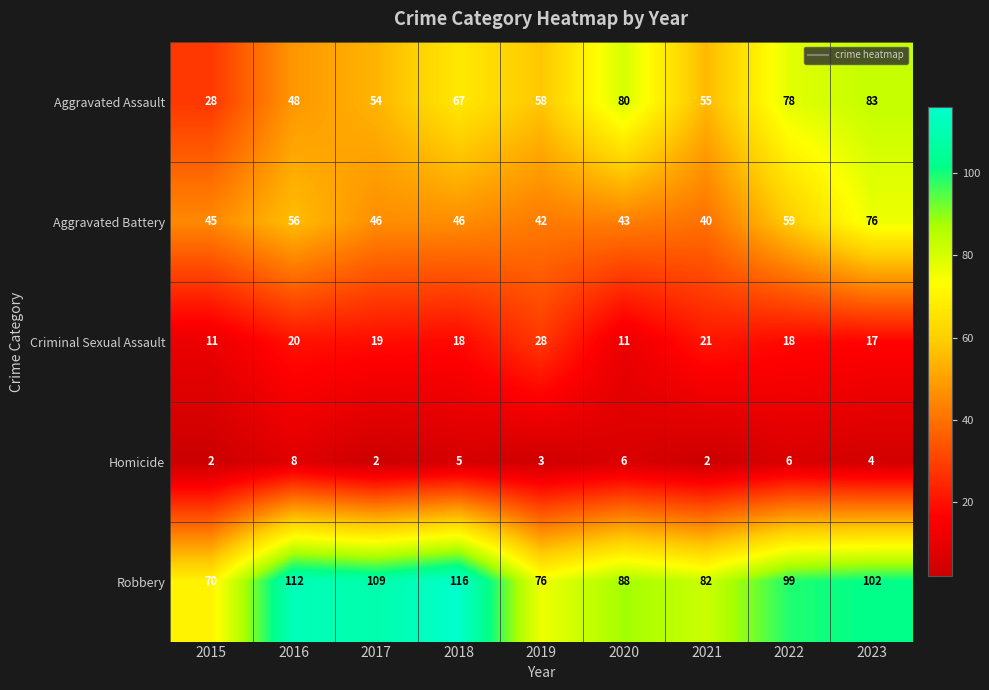

At how many categories does at least one series exceed 25?

9